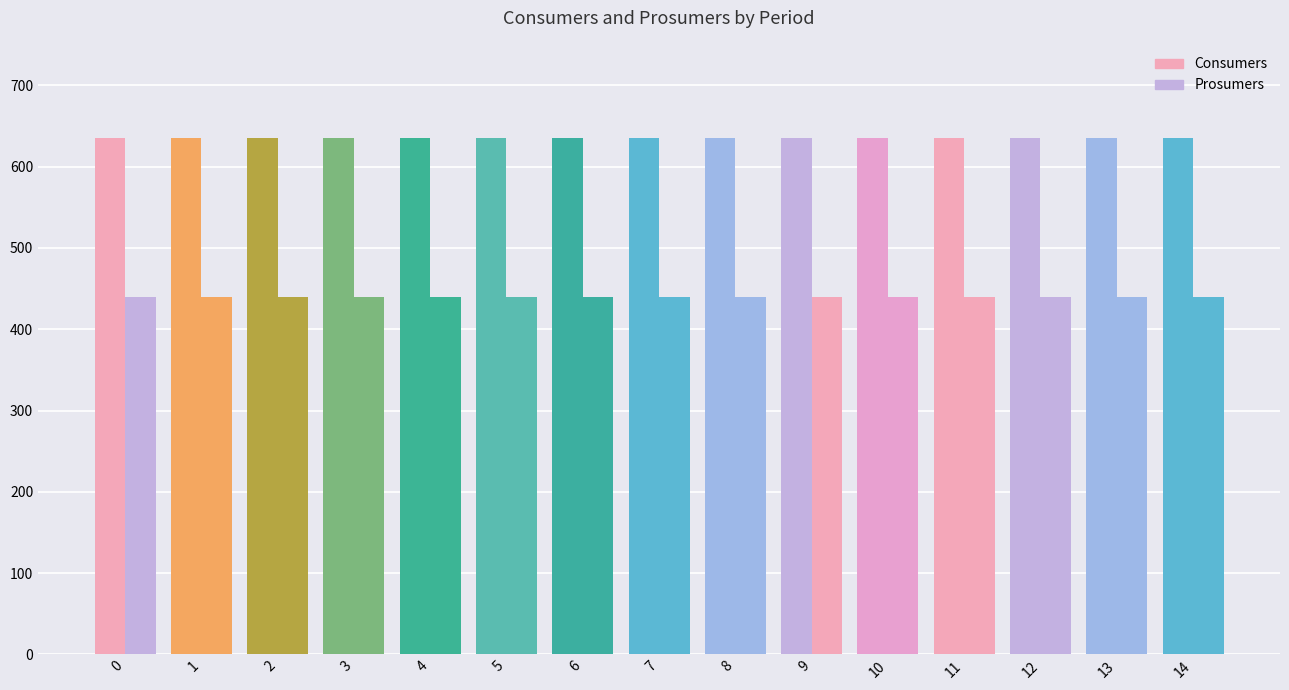

True or false: Consumers has a value of 635 at 4.

True